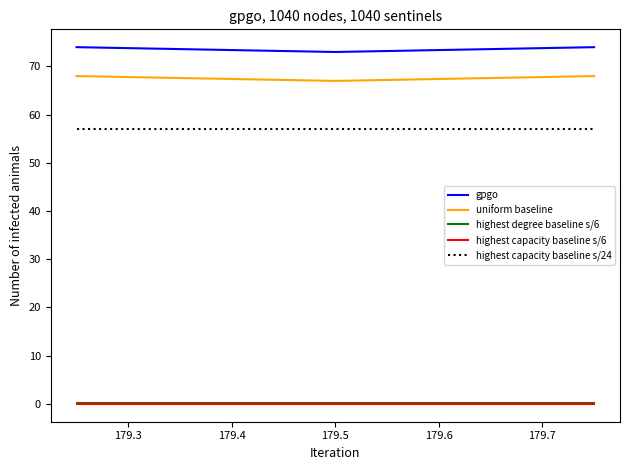

What is the maximum value for uniform baseline?

68.0